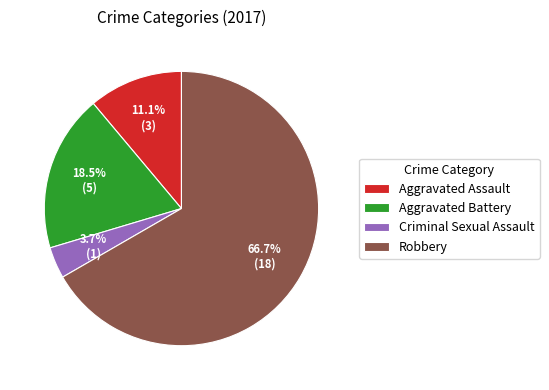

Combined, do Criminal Sexual Assault and Robbery account for over 50%?

Yes